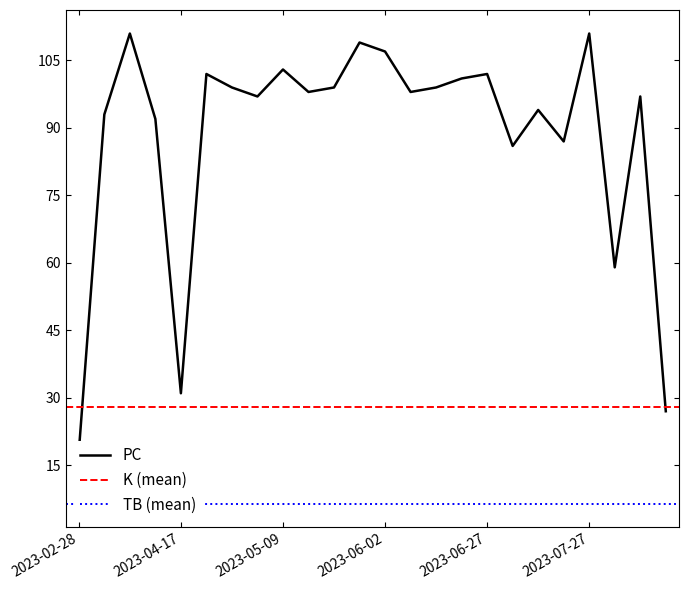

How many data points does each series have?

24